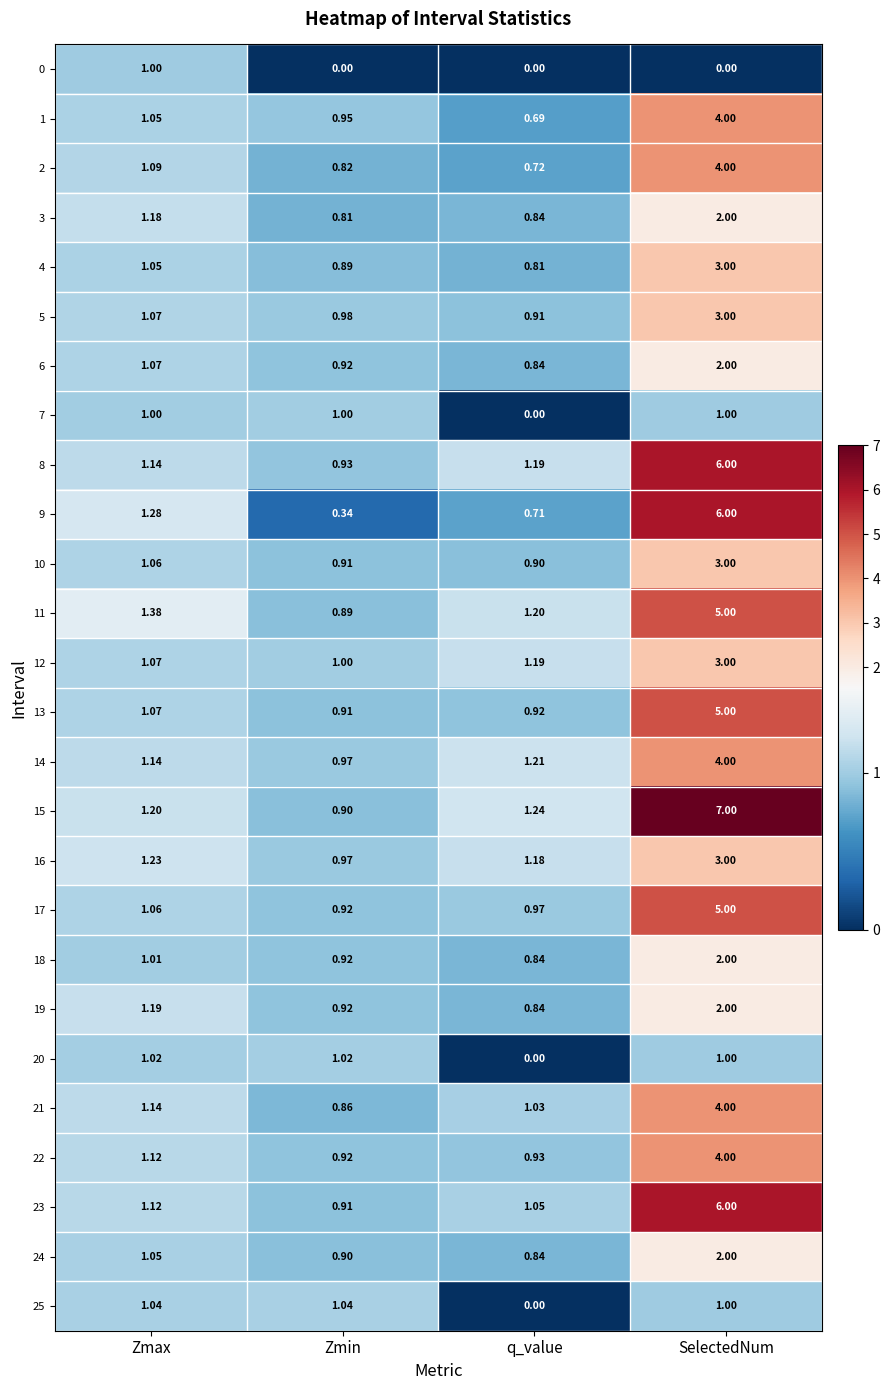

Where is 4 nearest to the value 1?

Zmax